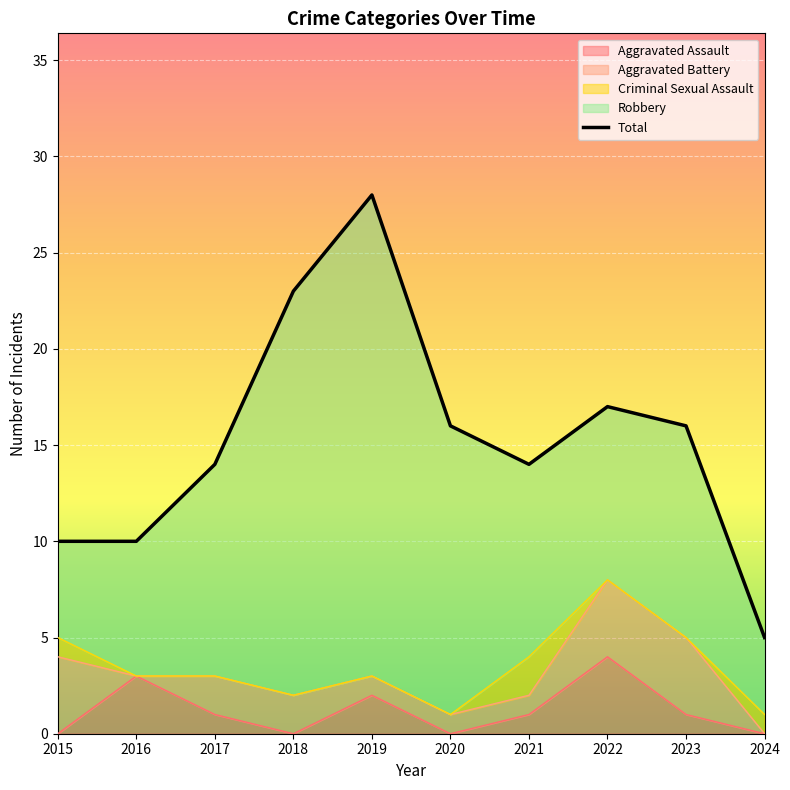

Reading right to left, list all the values displayed in this chart.

2024=5	2023=16	2022=17	2021=14	2020=16	2019=28	2018=23	2017=14	2016=10	2015=10